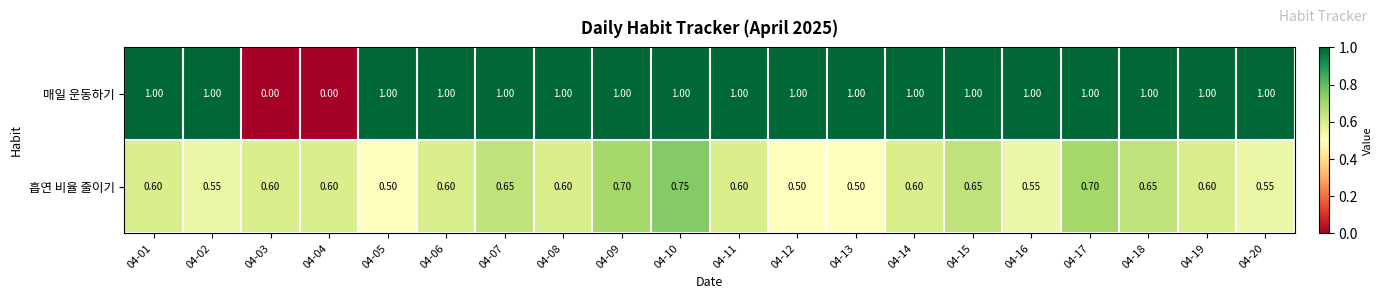

List the series in order of their overall mean, highest first.

매일 운동하기, 흡연 비율 줄이기